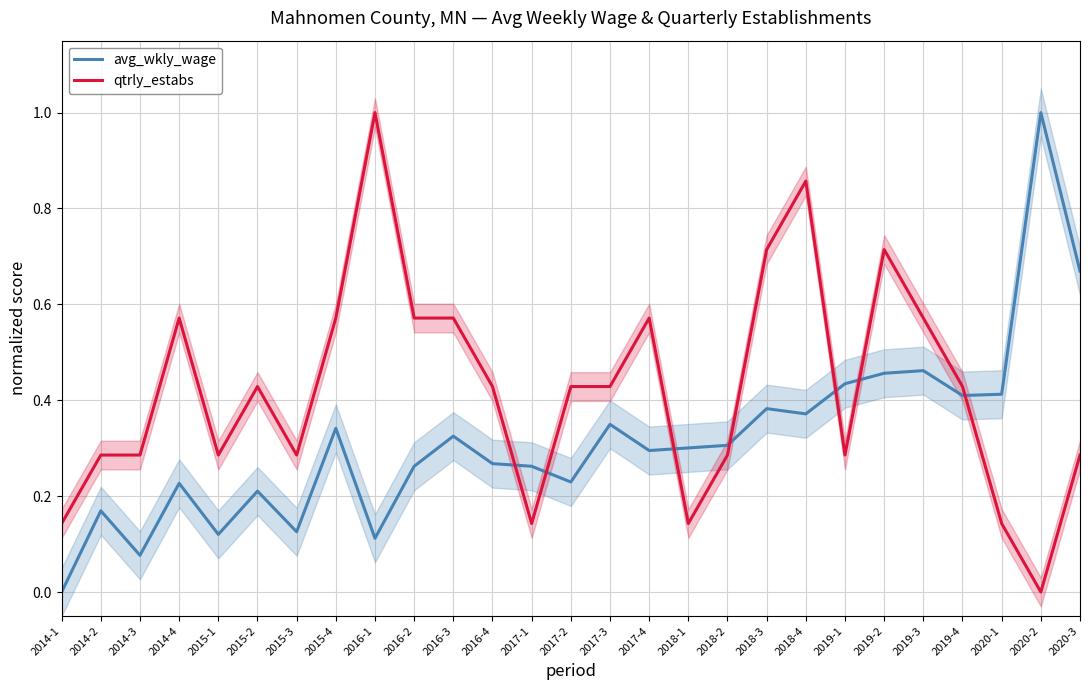

What is the difference between the maximum and minimum values in the avg_wkly_wage series?

1.0